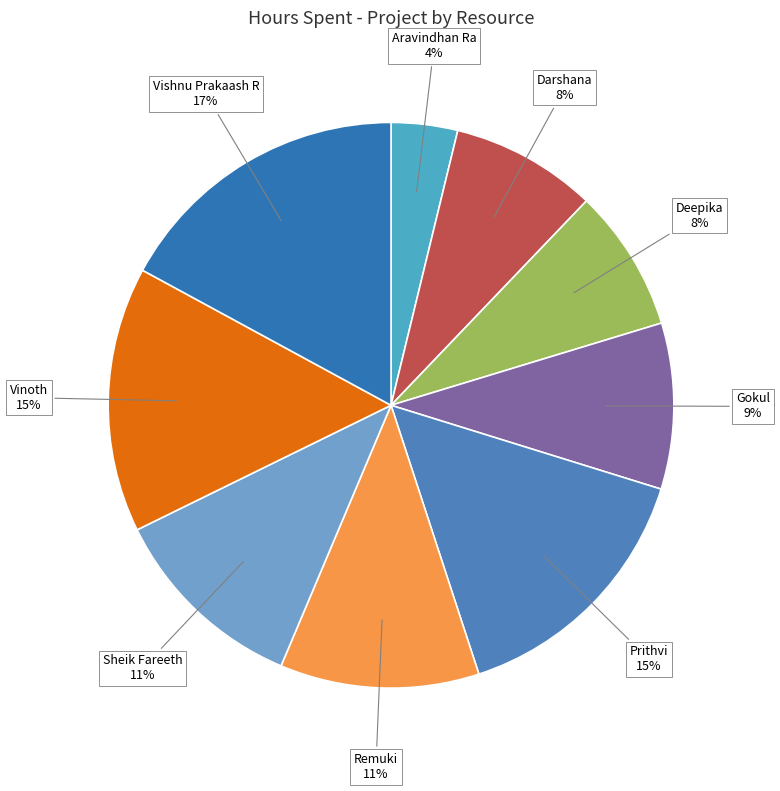

Which category has the smallest portion of the pie?

Aravindhan Ra